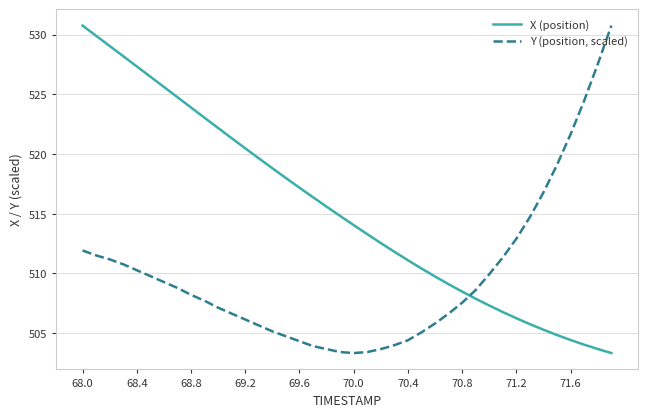

What is the smallest value displayed?

503.3